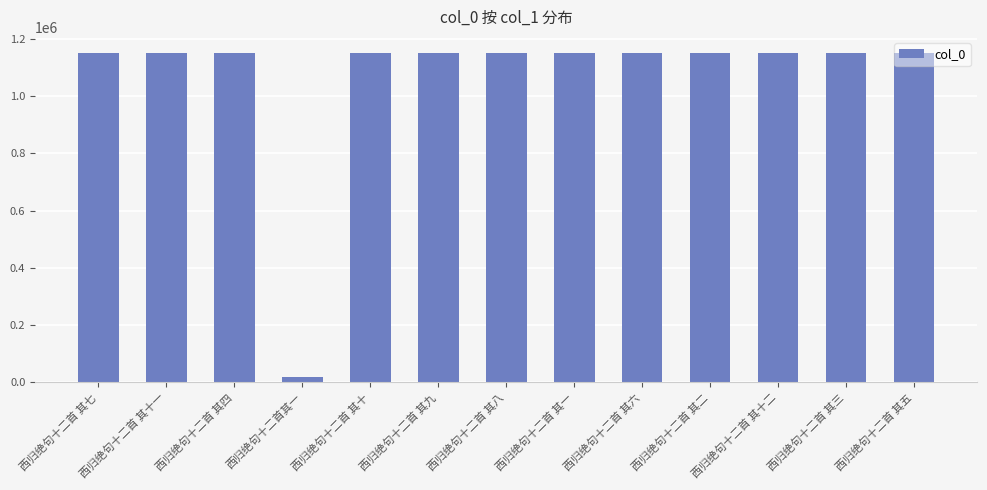

What is the average value?

1061975